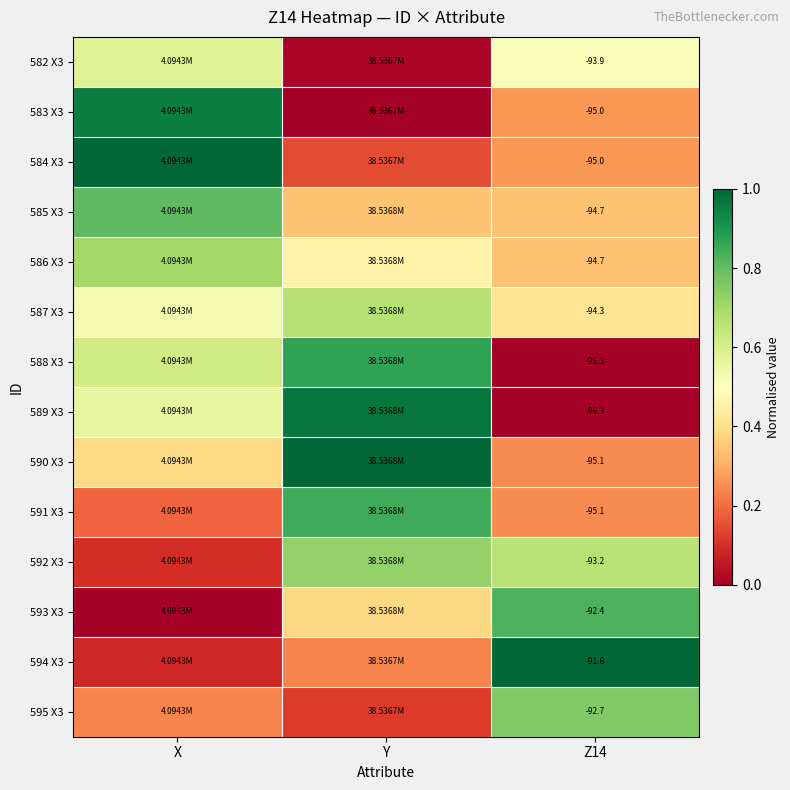

Is the value of 588 X3 at Z14 greater than the value of 591 X3 at Z14?

No